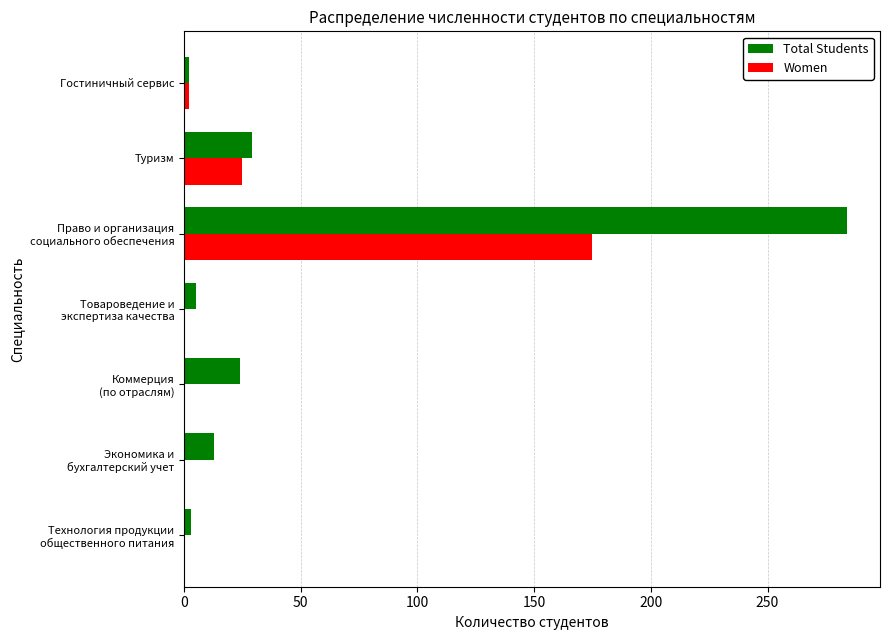

What is the sum of all Women values?

202